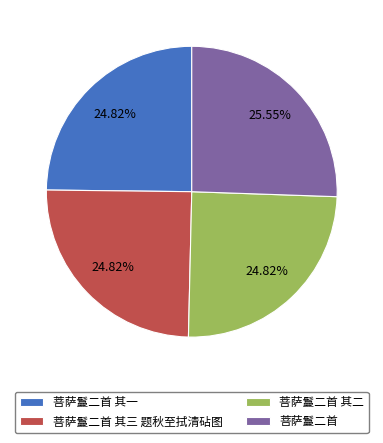

The 菩萨鬘二首 其二 slice represents 25% of the pie. True or false?

True